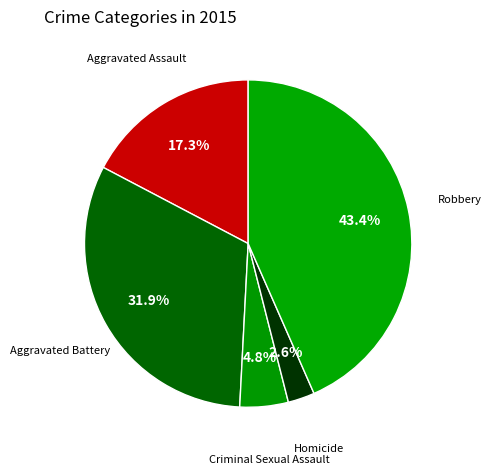

Which slice is the smallest?

Homicide